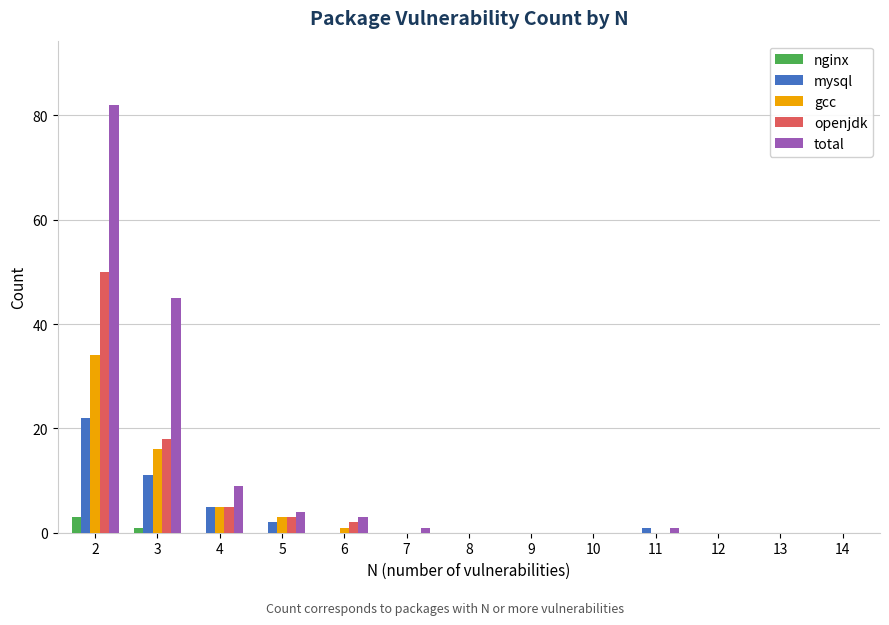

Where is gcc nearest to the value 17?

3